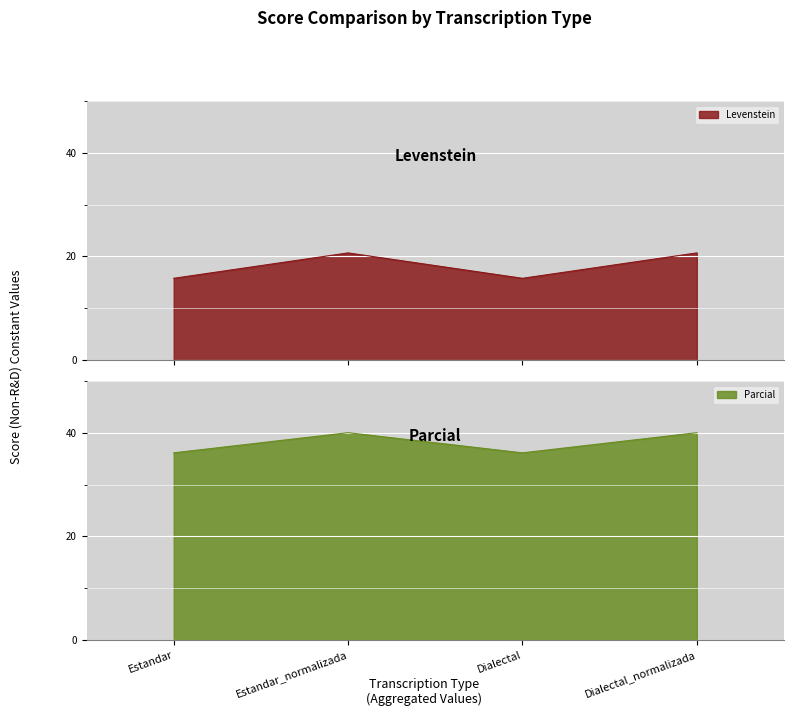

True or false: Levenstein and Parcial intersect in this chart.

False